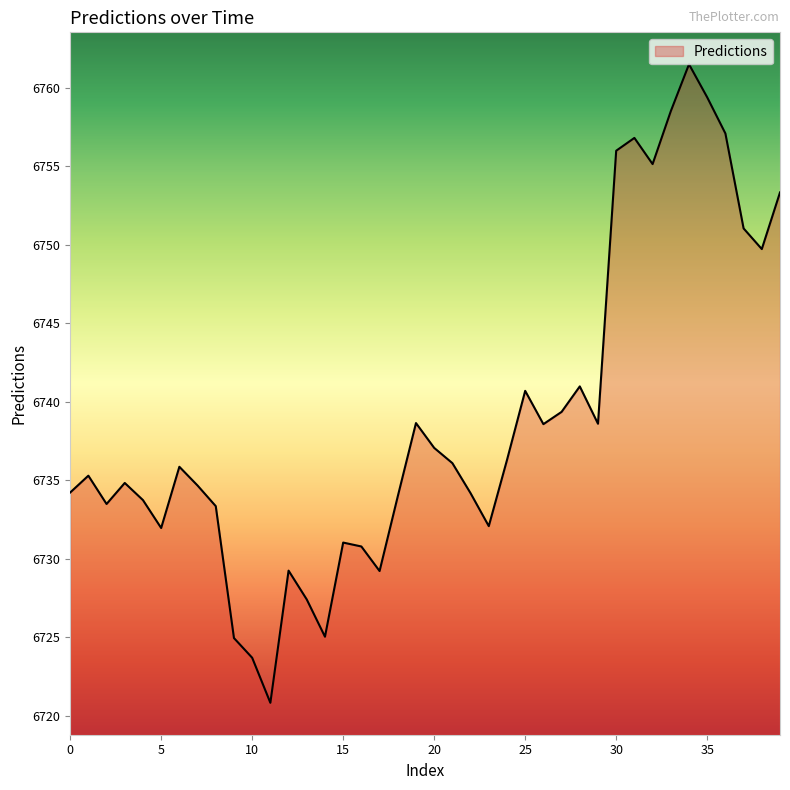

What is the minimum value shown in the chart?

6720.8